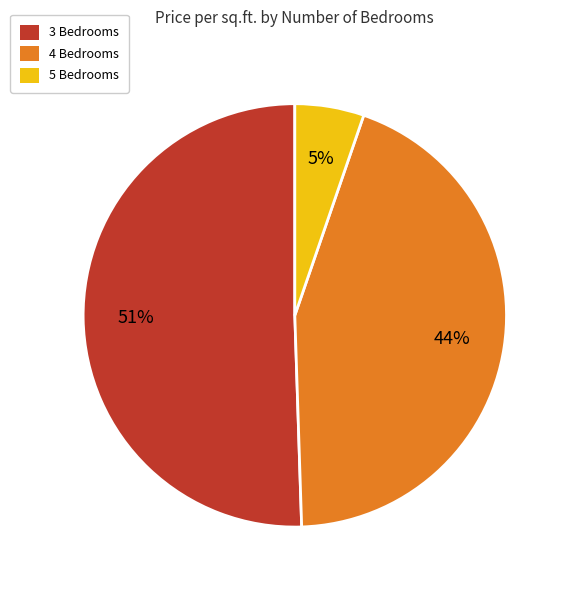

What is the ratio of the value at 4 Bedrooms to the value at 3 Bedrooms?

0.9